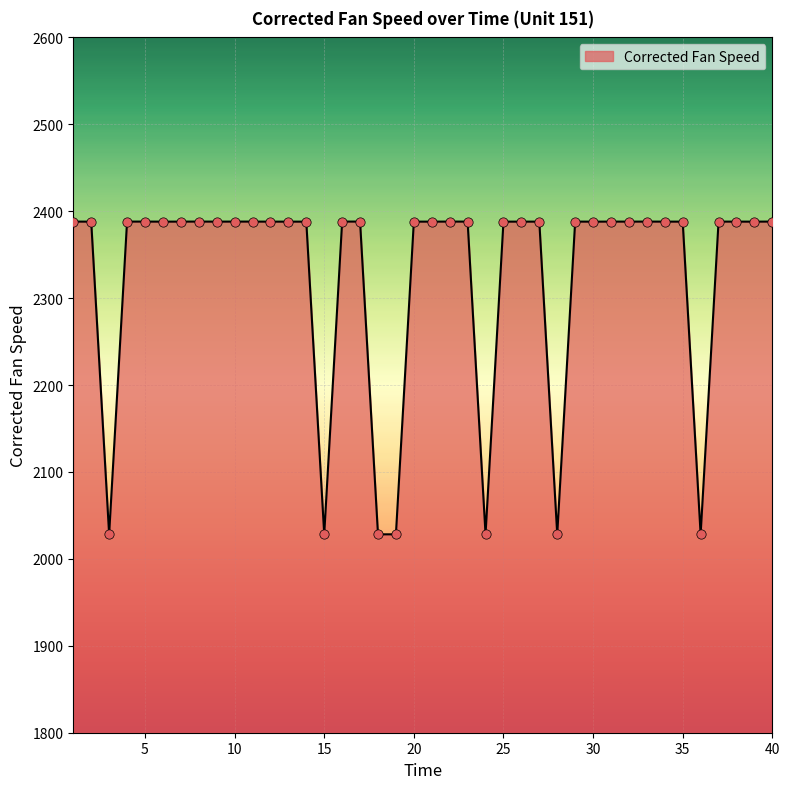

What is the smallest value displayed?

2028.2